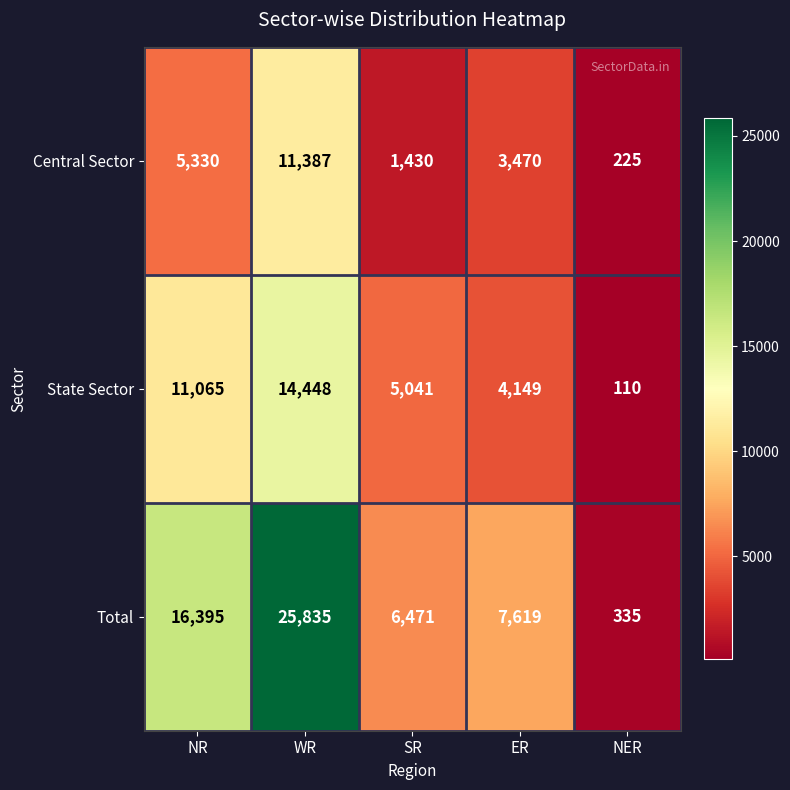

What is the spread (max minus min) of values at SR?

5041